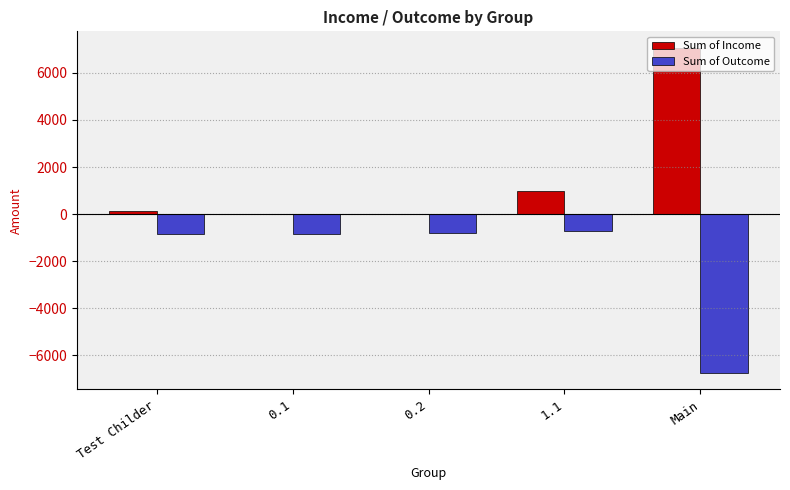

True or false: Sum of Income has a value of 7075 at Main.

True